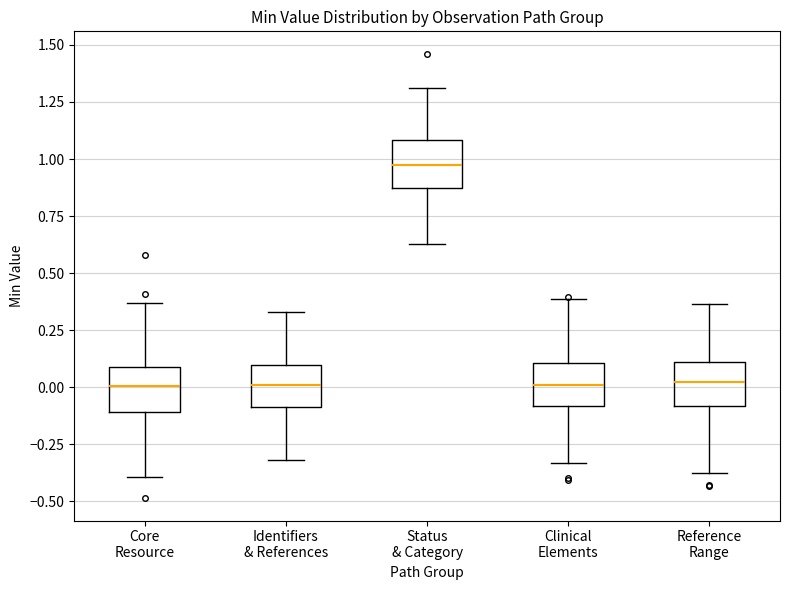

Reading left to right, read every box against the y-axis: the position of its median line, the range the box covers, and the ends of its whiskers. The values are not printed on the chart, so give them approximately, as read against the axis.

Core Resource: median 0.00, box -0.10 to 0.10, whiskers -0.40 to 0.35
Identifiers & References: median 0.00, box -0.10 to 0.10, whiskers -0.30 to 0.35
Status & Category: median 0.95, box 0.85 to 1.10, whiskers 0.65 to 1.30
Clinical Elements: median 0.00, box -0.10 to 0.10, whiskers -0.35 to 0.40
Reference Range: median 0.00, box -0.10 to 0.10, whiskers -0.35 to 0.35